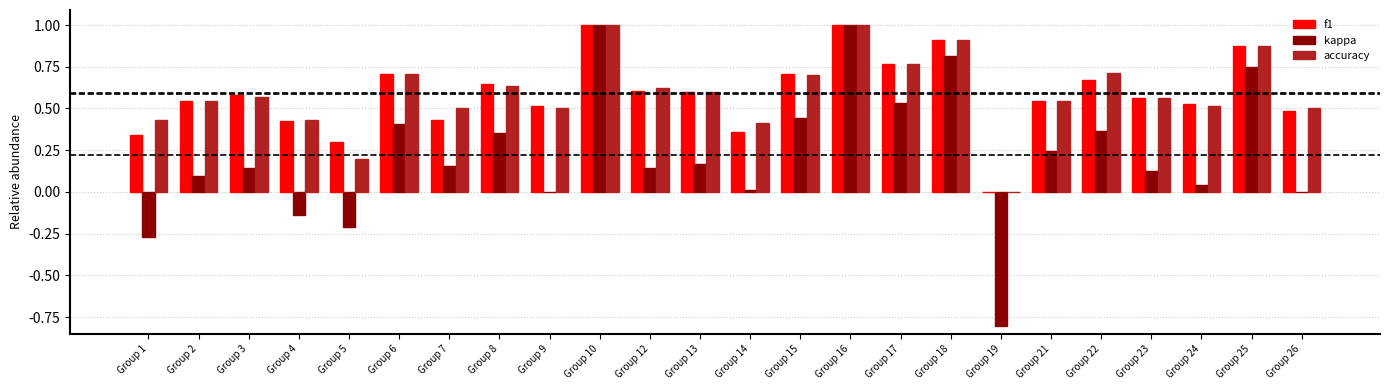

What is the total value across all series at Group 3?

1.3